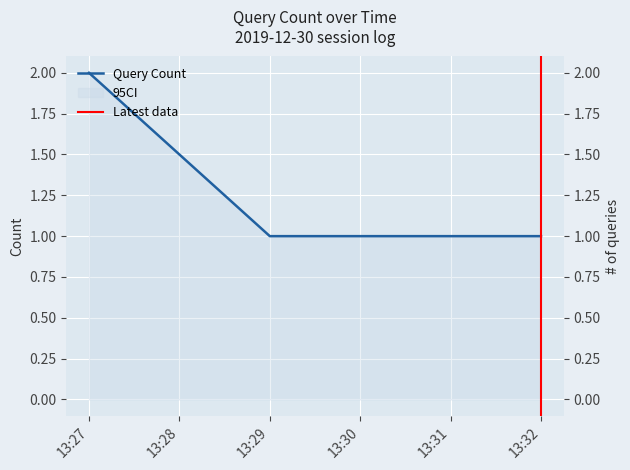

What is the maximum value shown in the chart?

2